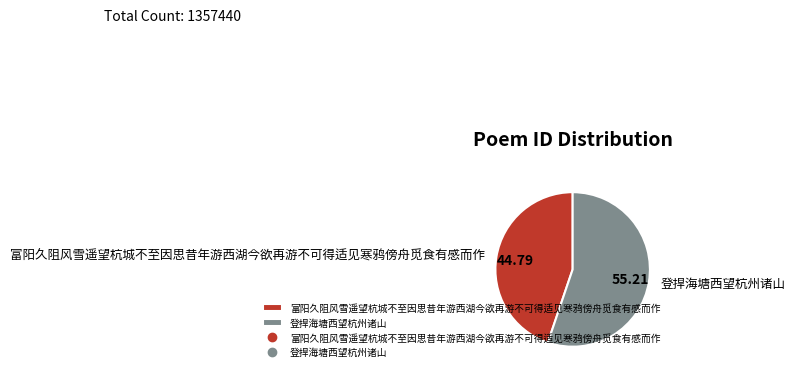

Is the sum of 富阳久阻风雪遥望杭城不至因思昔年游西湖今欲再游不可得适见寒鸦傍舟觅食有感而作 and 登捍海塘西望杭州诸山 greater than half?

Yes